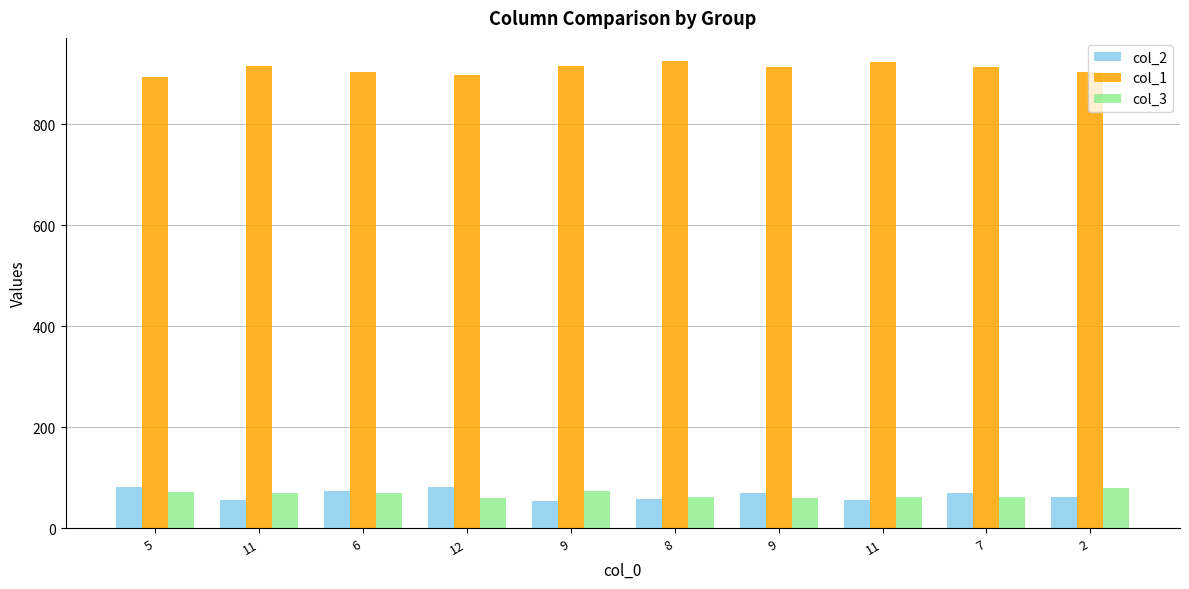

What are all the series names shown in the legend?

col_2, col_1, col_3